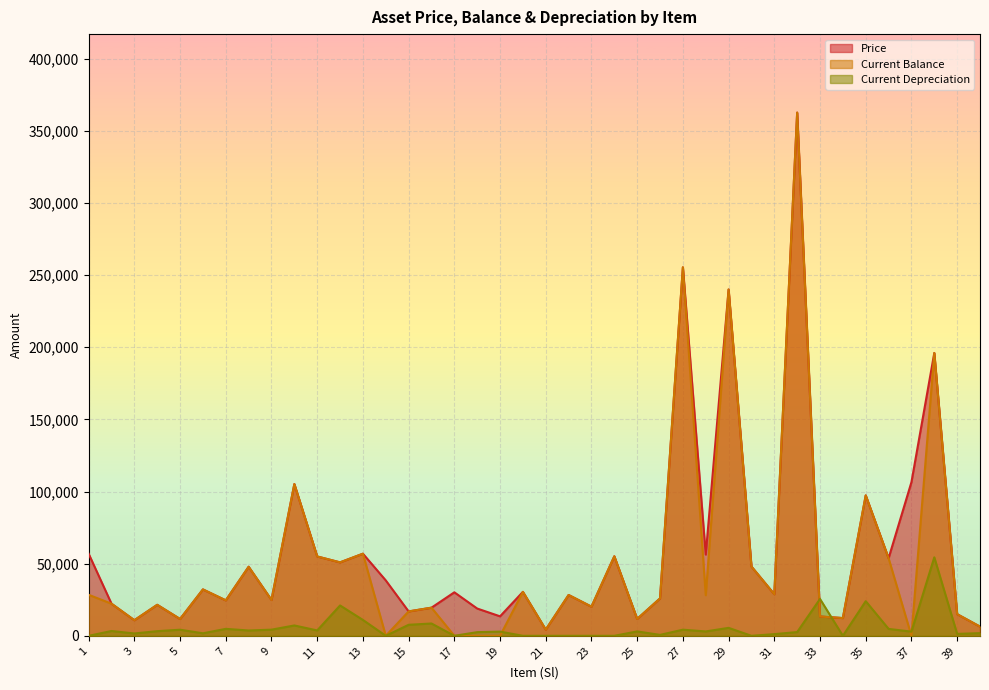

At how many categories does at least one series exceed 200578?

3